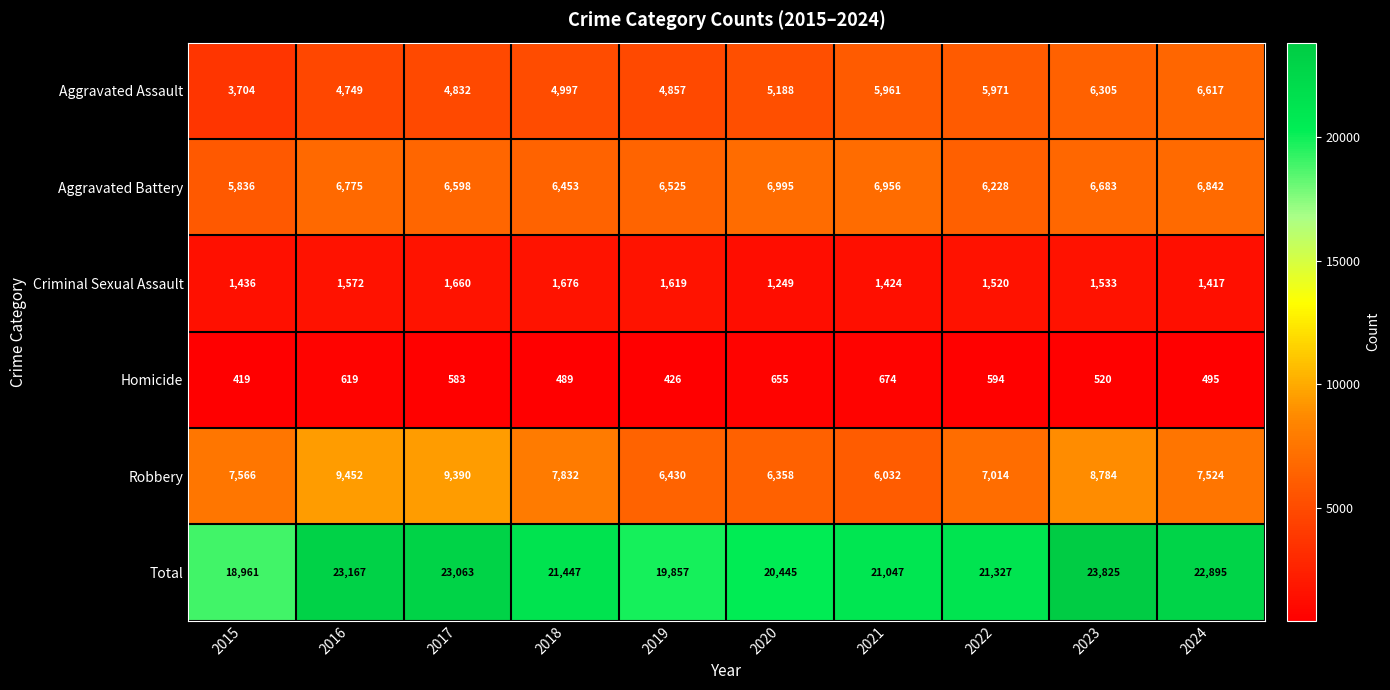

Which series has the largest total across all categories?

Total